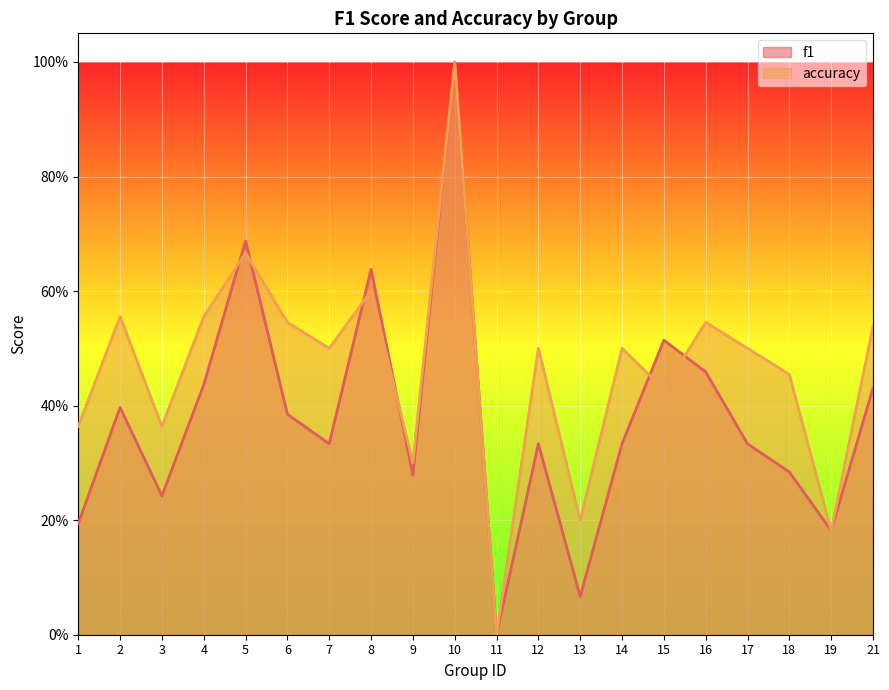

How many lines are shown in the chart?

2